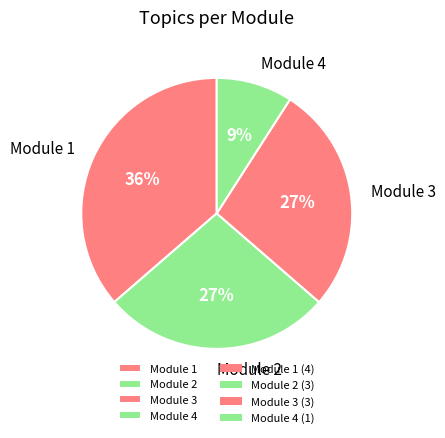

Count the number of slices in the pie.

4